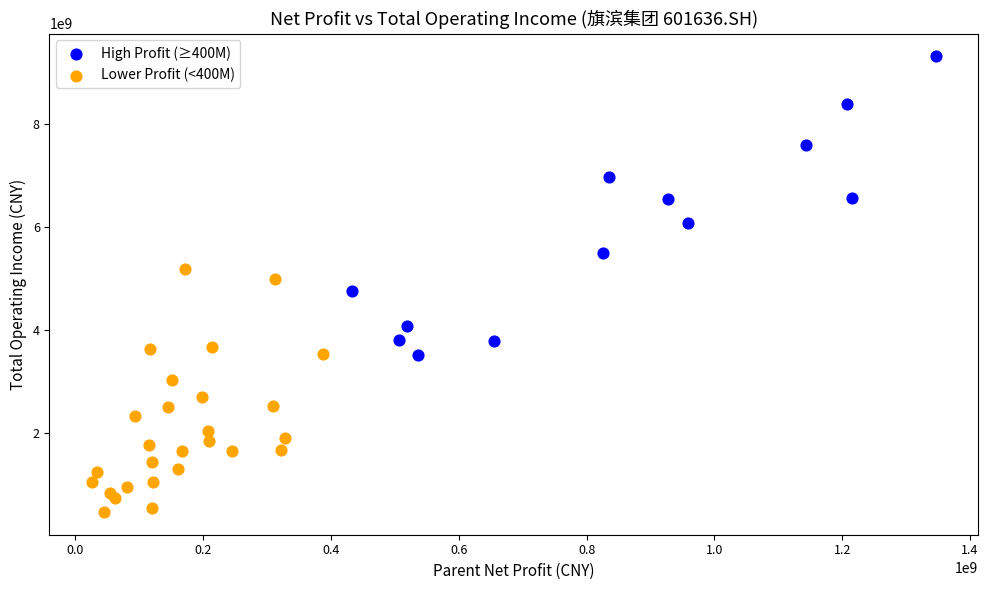

Which series has the largest Y range (max minus min)?

High Profit (≥400M)